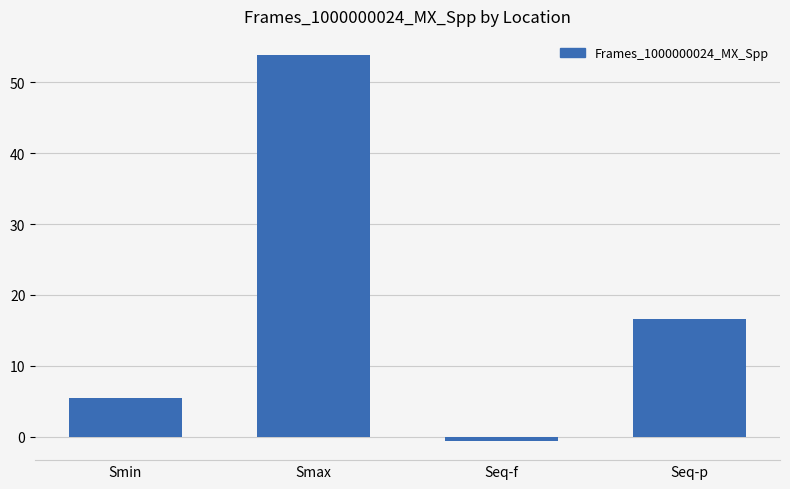

Between Seq-f and Smax, which is larger?

Smax